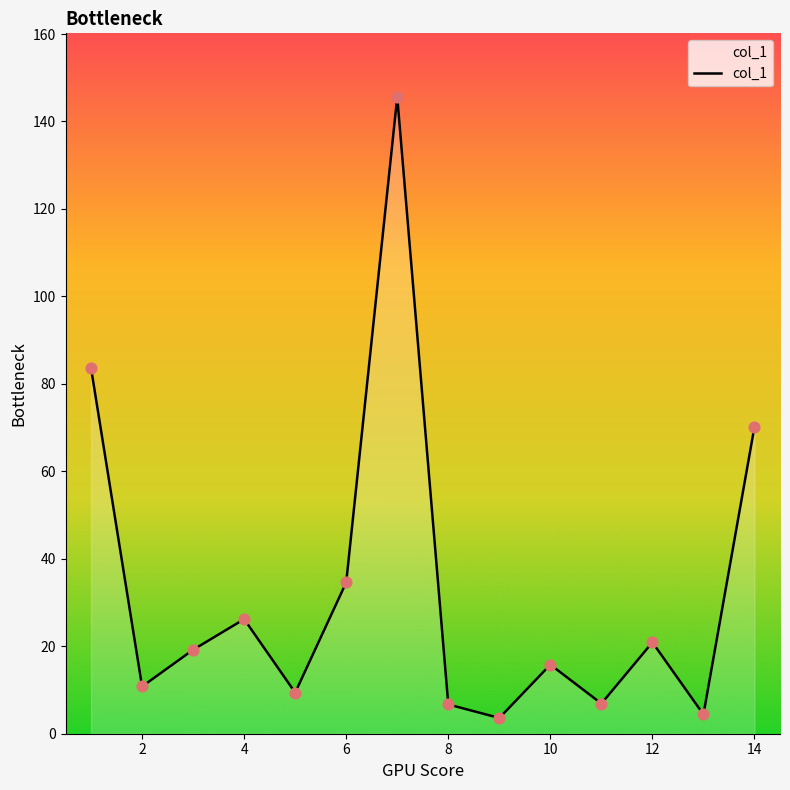

What is the difference between the maximum and minimum values?

142.0